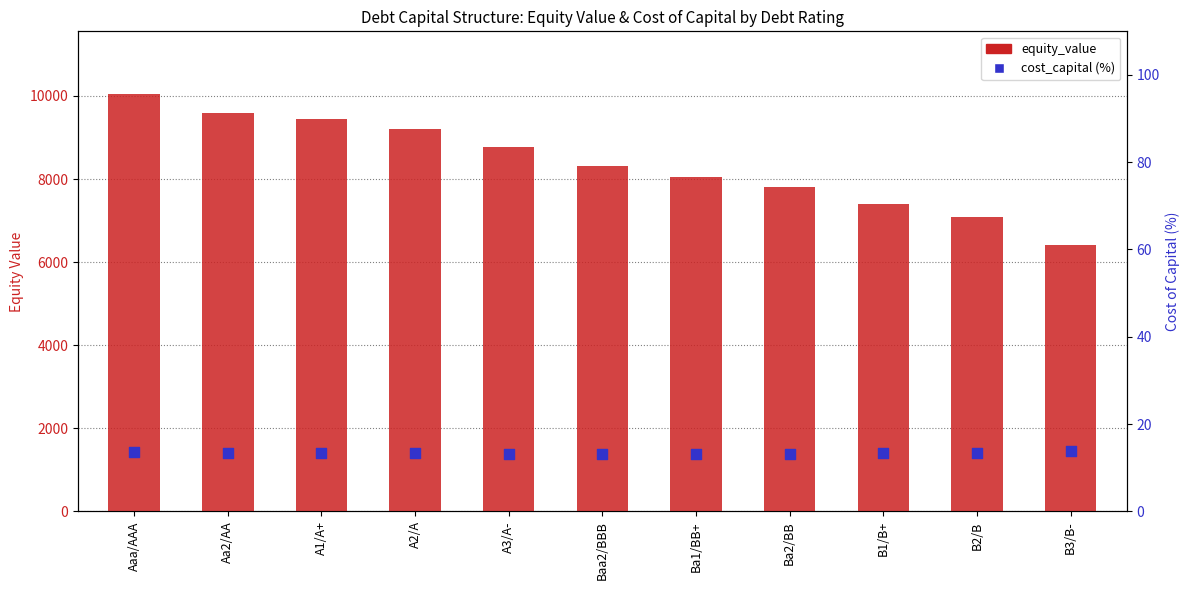

At how many categories does at least one series exceed 6235?

11